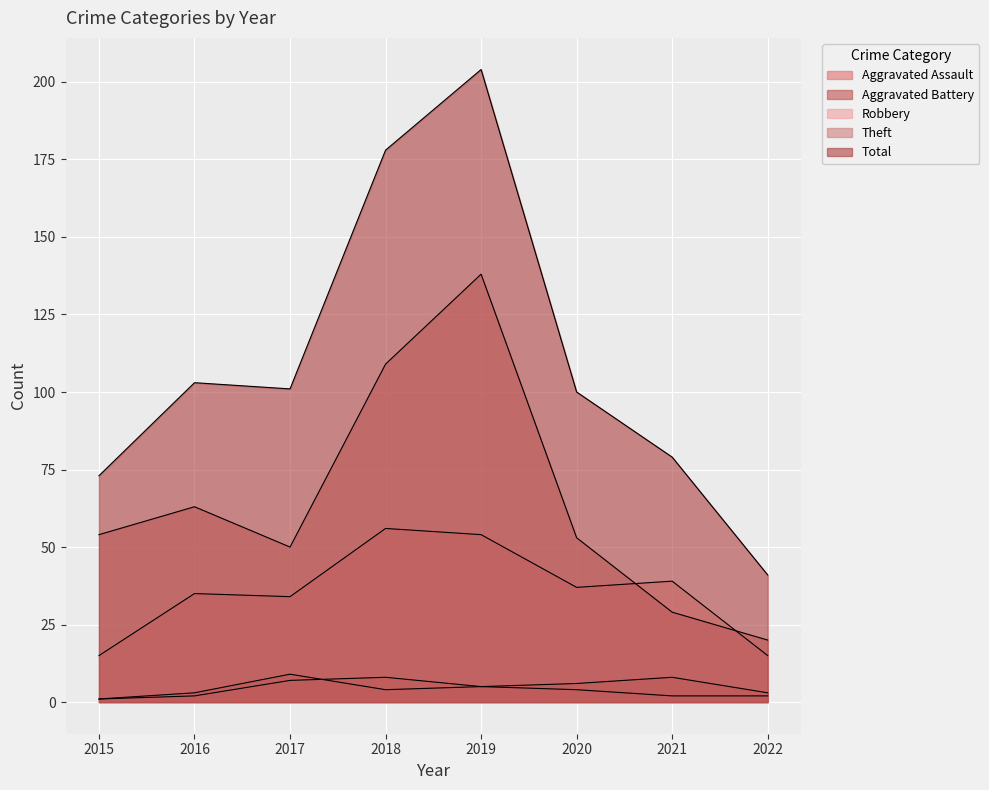

Is it true that Robbery equals 95 at 2019?

False